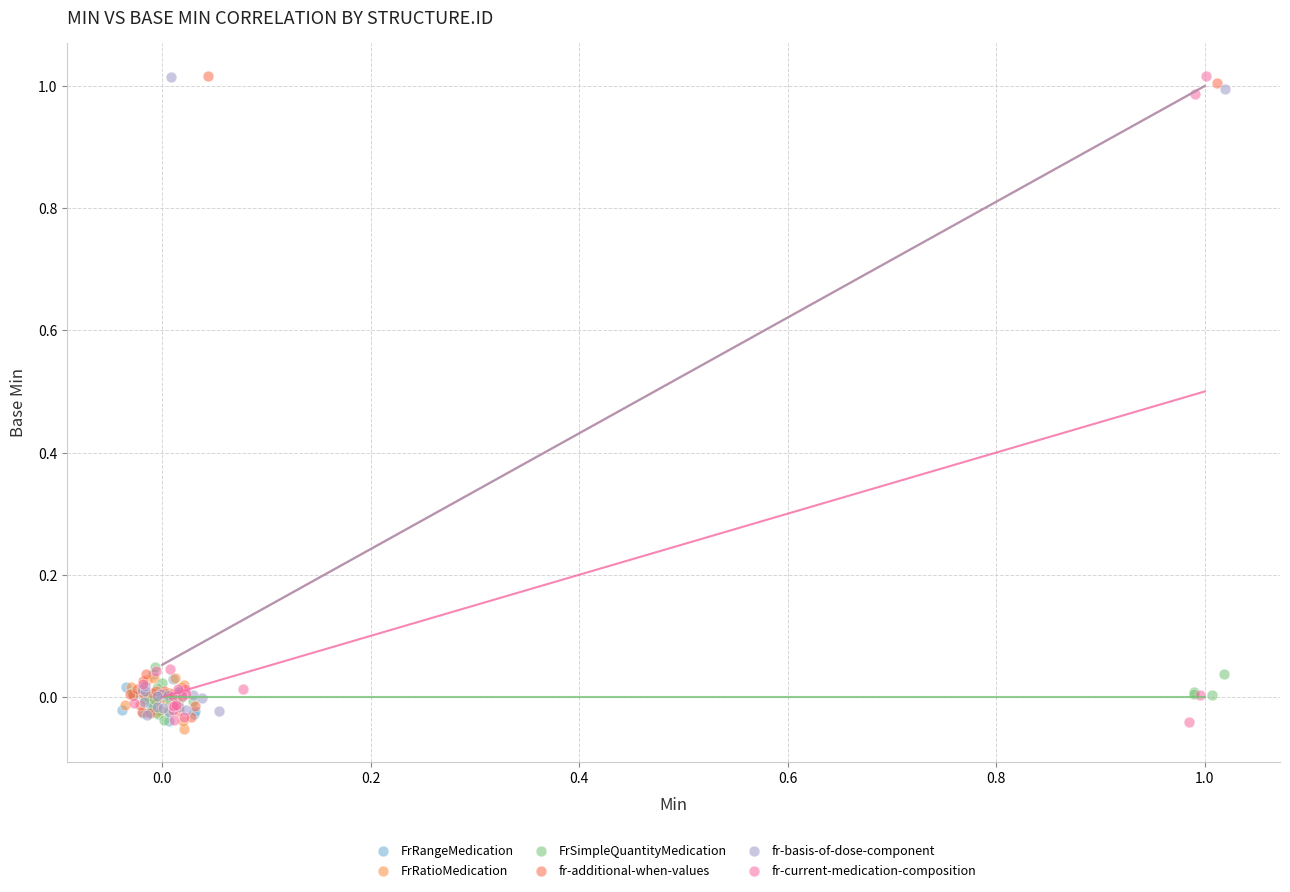

What are all the series names shown in the legend?

FrRangeMedication, FrRatioMedication, FrSimpleQuantityMedication, fr-additional-when-values, fr-basis-of-dose-component, fr-current-medication-composition